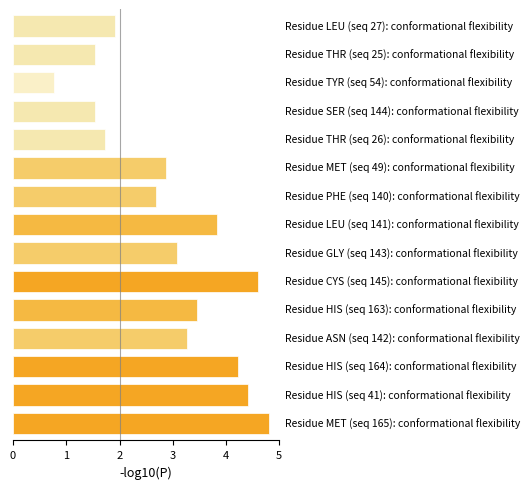

What is the greatest value displayed?

4.8